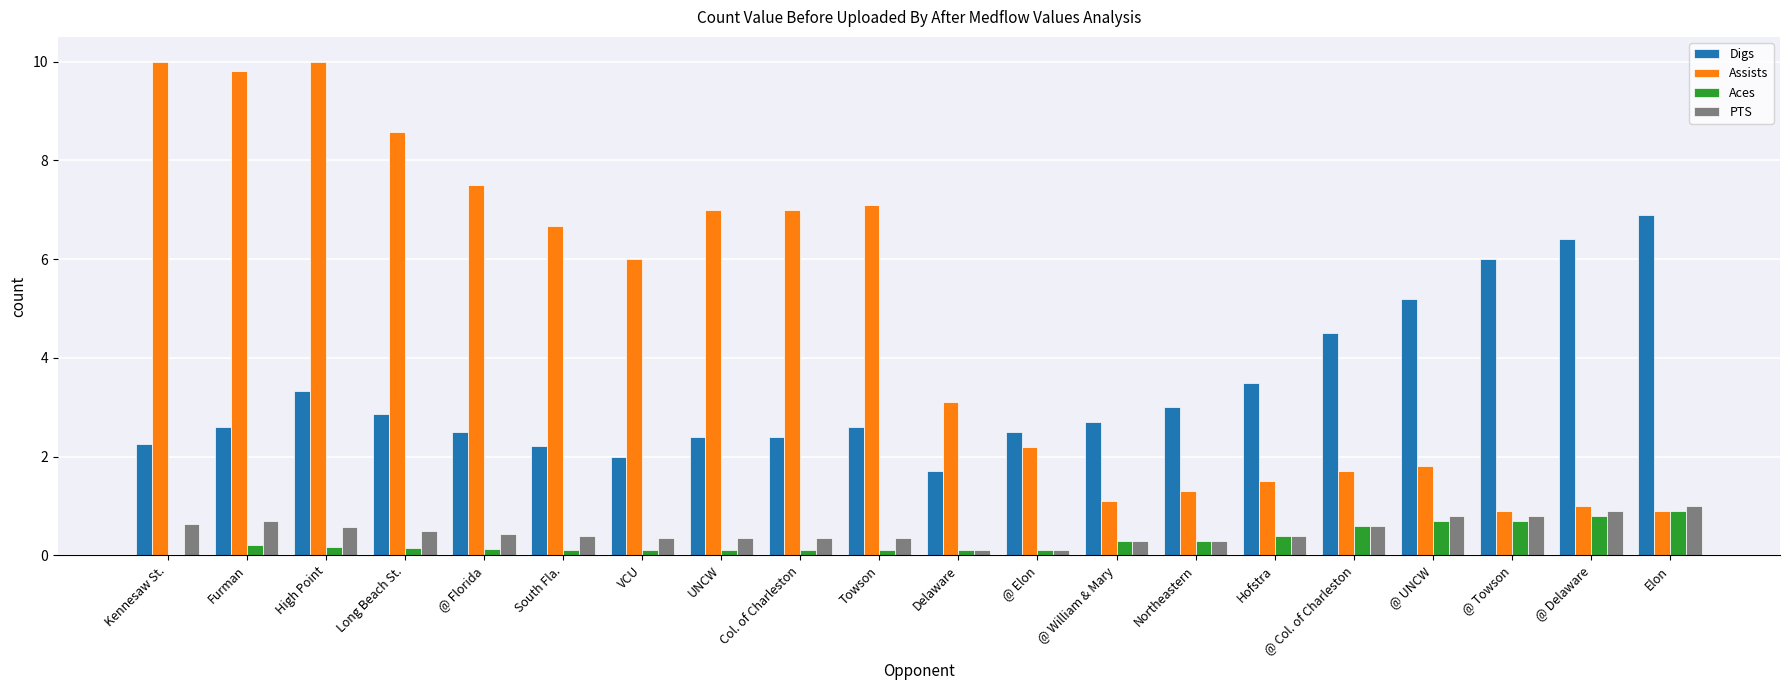

Which series has the largest total across all categories?

Assists